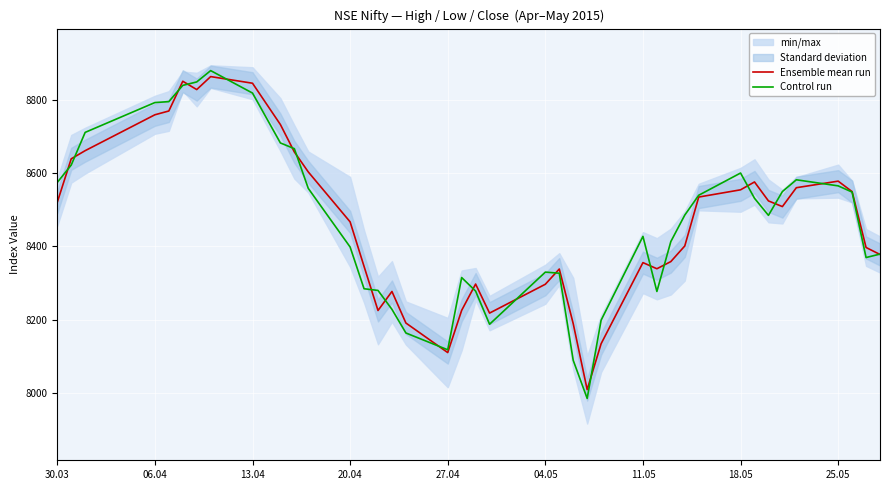

Is this an area chart (filled region under the line)?

No